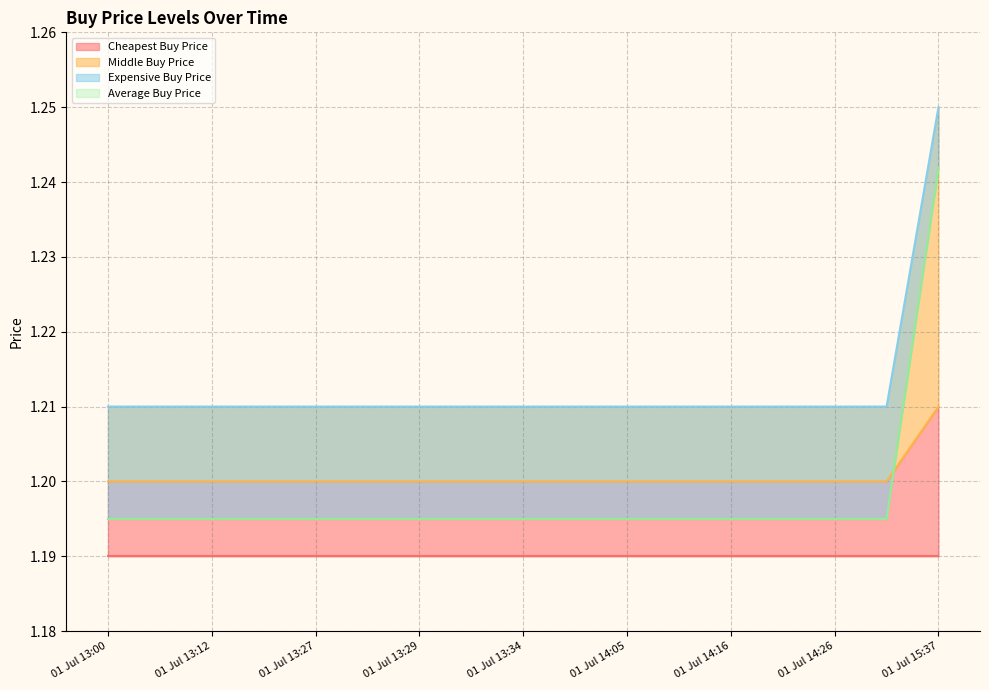

At which label does Cheapest Buy Price reach its peak?

01 Jul 15:37